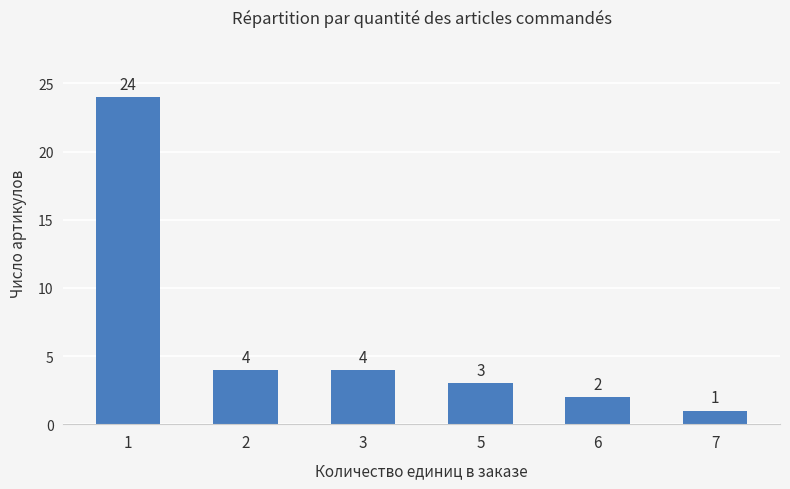

How many values are below 4?

3